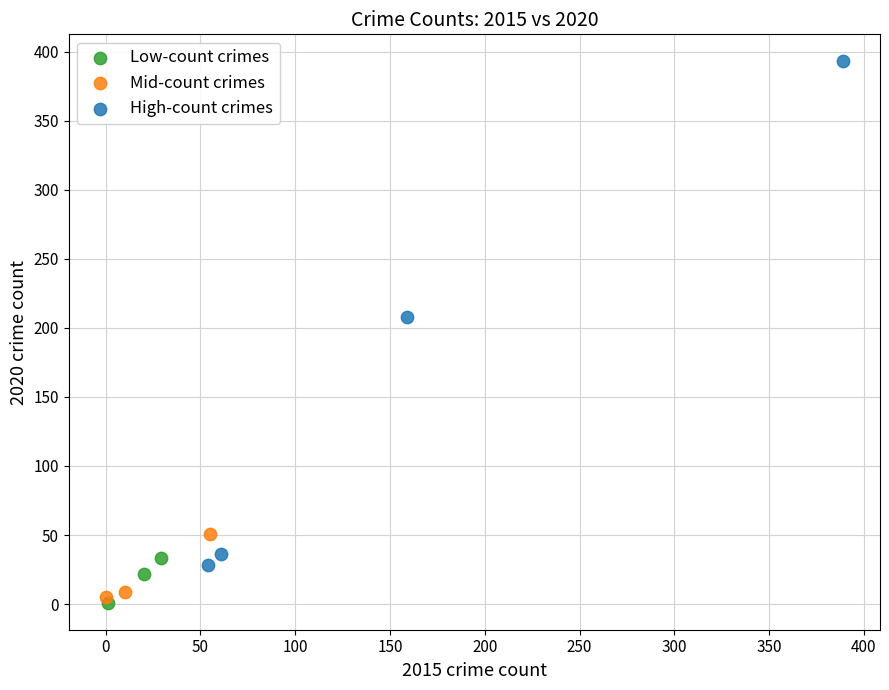

Which series contains the lowest Y value?

Low-count crimes